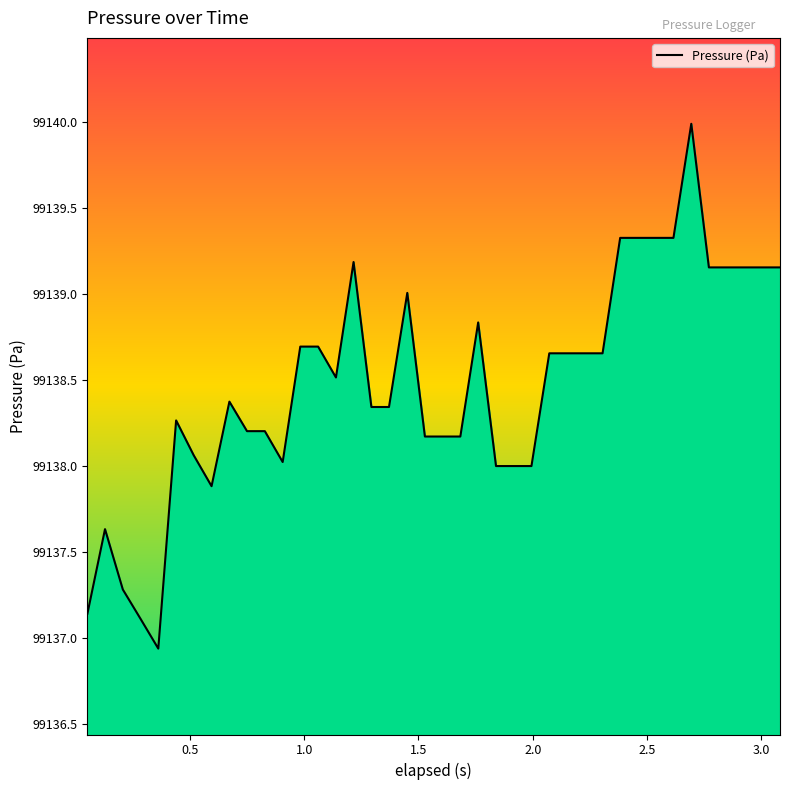

What is the difference between the maximum and minimum values?

3.1